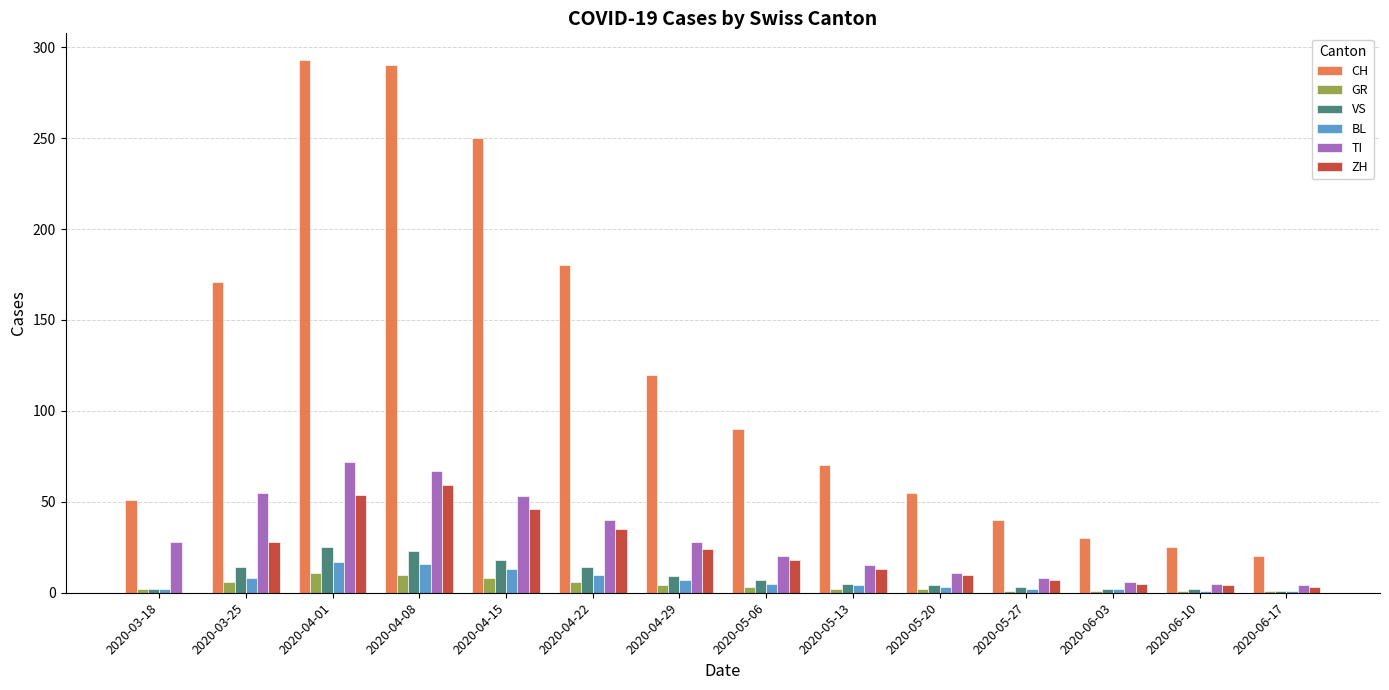

What is the sum of all GR values?

58